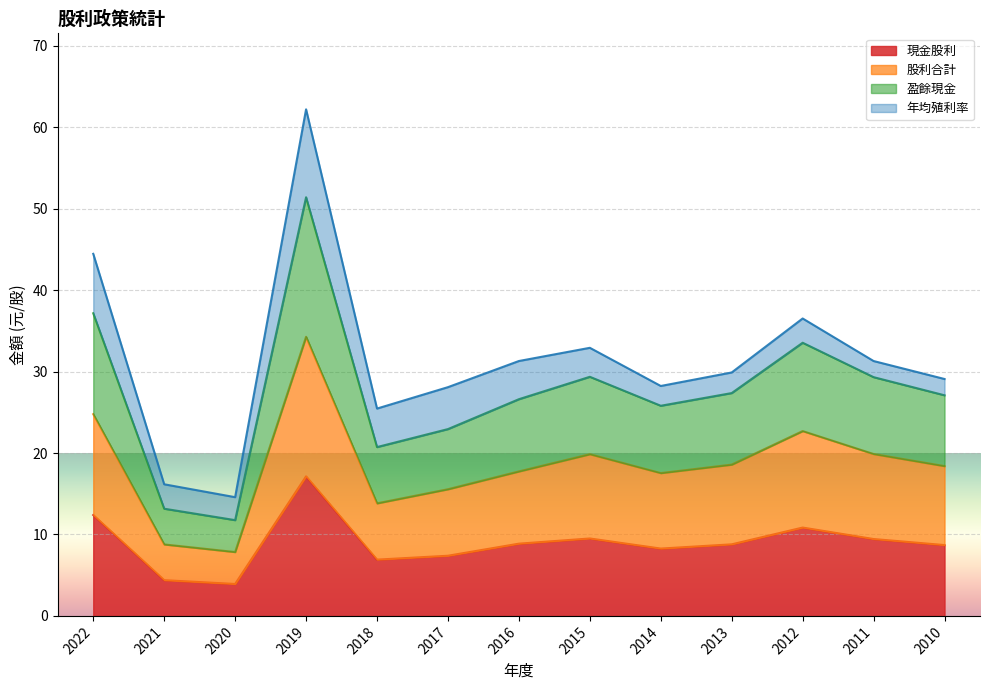

What is the difference between the second highest and minimum values in the 現金股利 series?

8.5